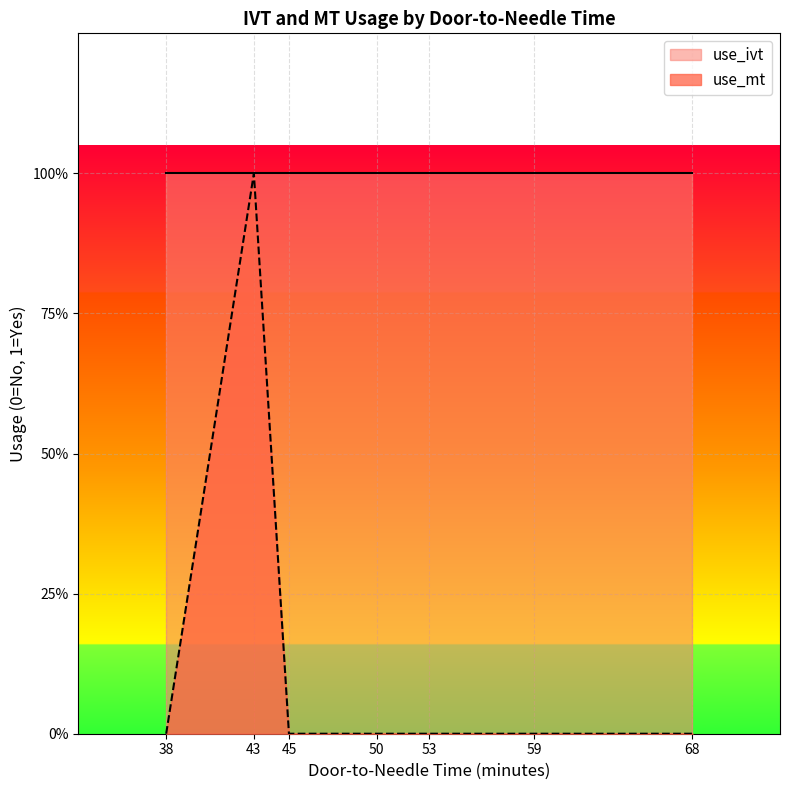

What are all the series names shown in the legend?

use_mt, use_ivt